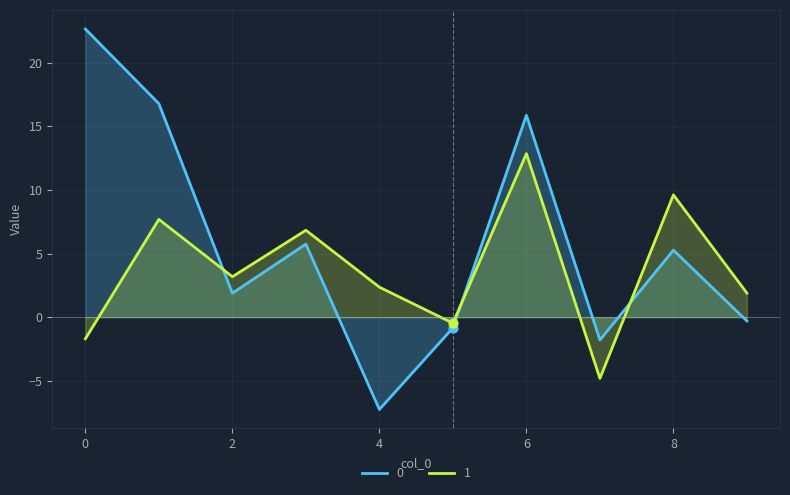

At how many categories does at least one series exceed 12?

3